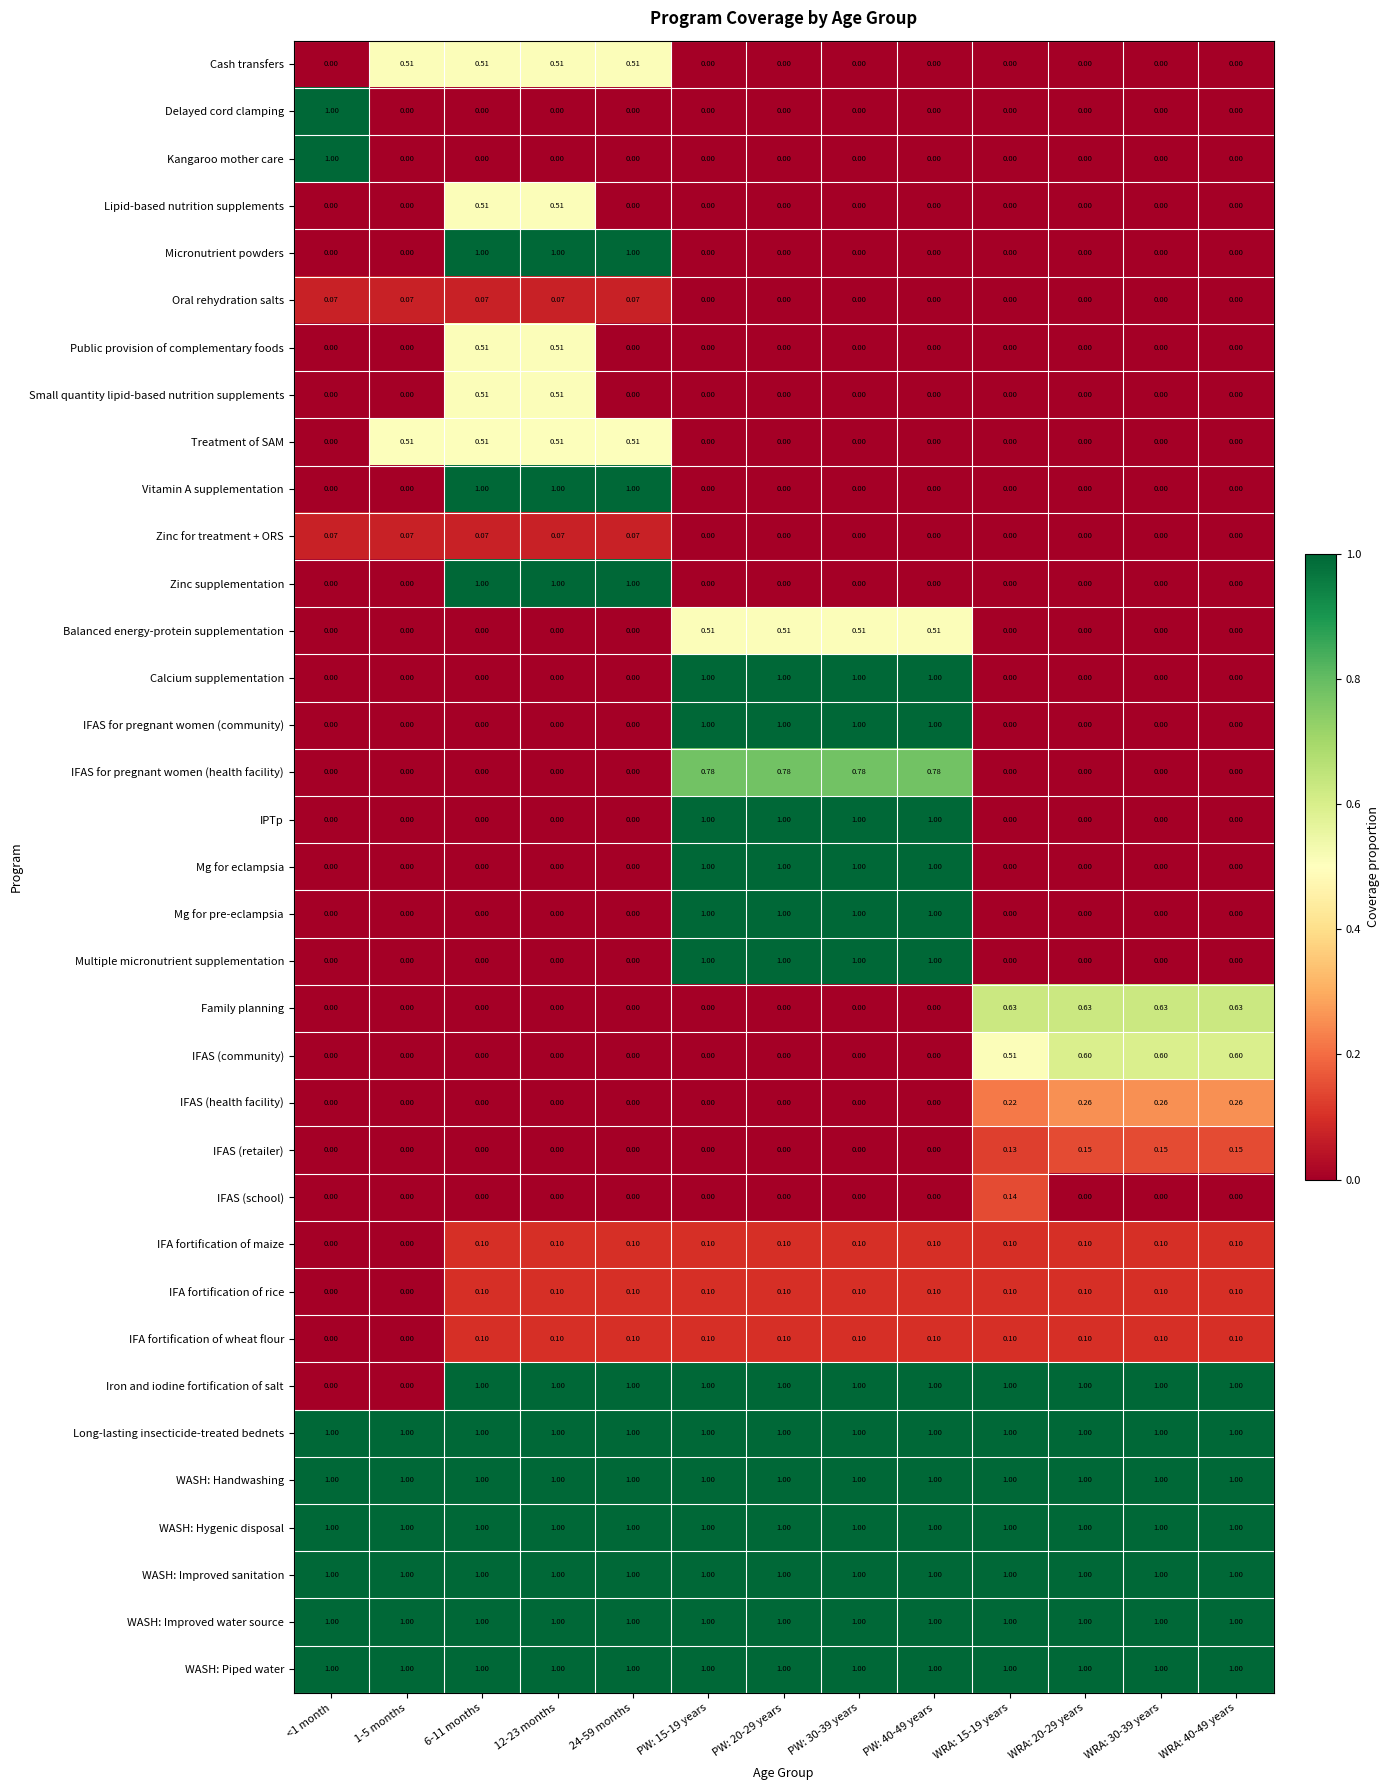

Is the value of Mg for pre-eclampsia at WRA: 15-19 years greater than the value of IFA fortification of wheat flour at 12-23 months?

No